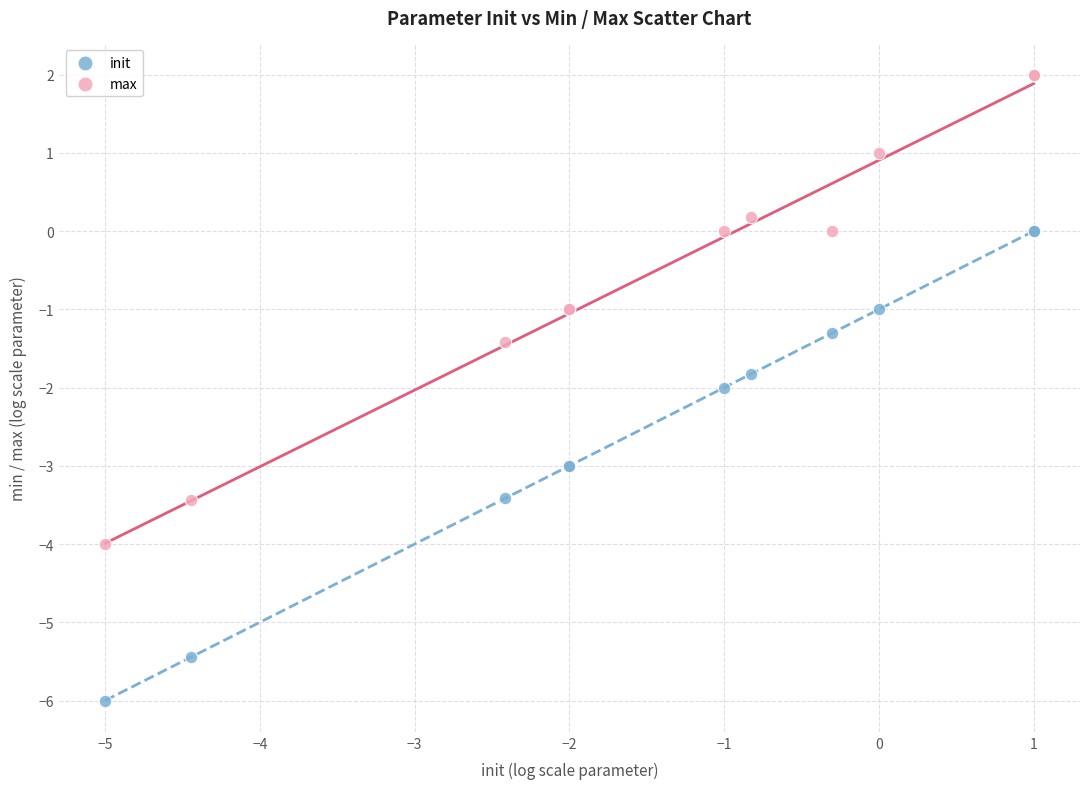

Which series contains the lowest Y value?

init